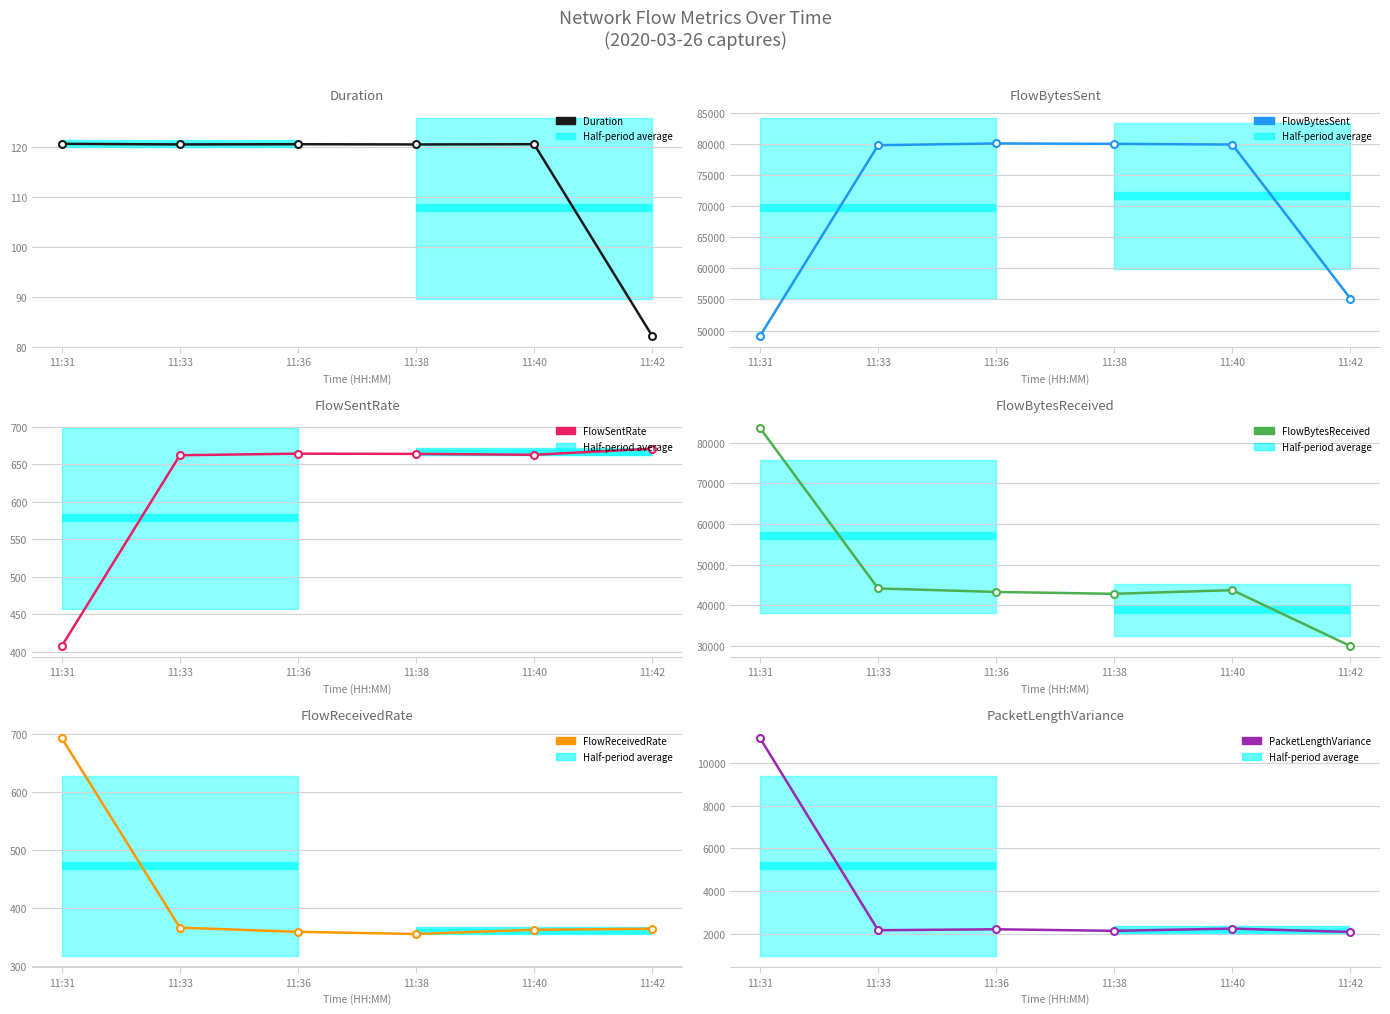

What are all the series names shown in the legend?

Duration, FlowBytesSent, FlowSentRate, FlowBytesReceived, FlowReceivedRate, PacketLengthVariance